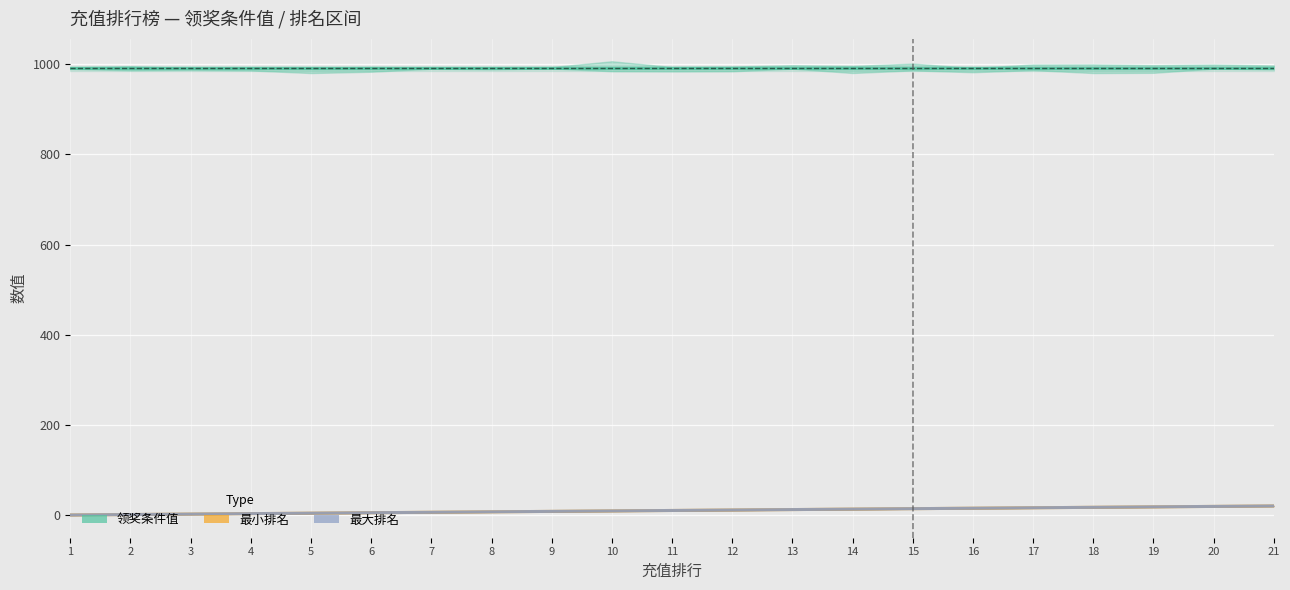

What is the approximate value of 最小排名 at 15, to the nearest 10?

20